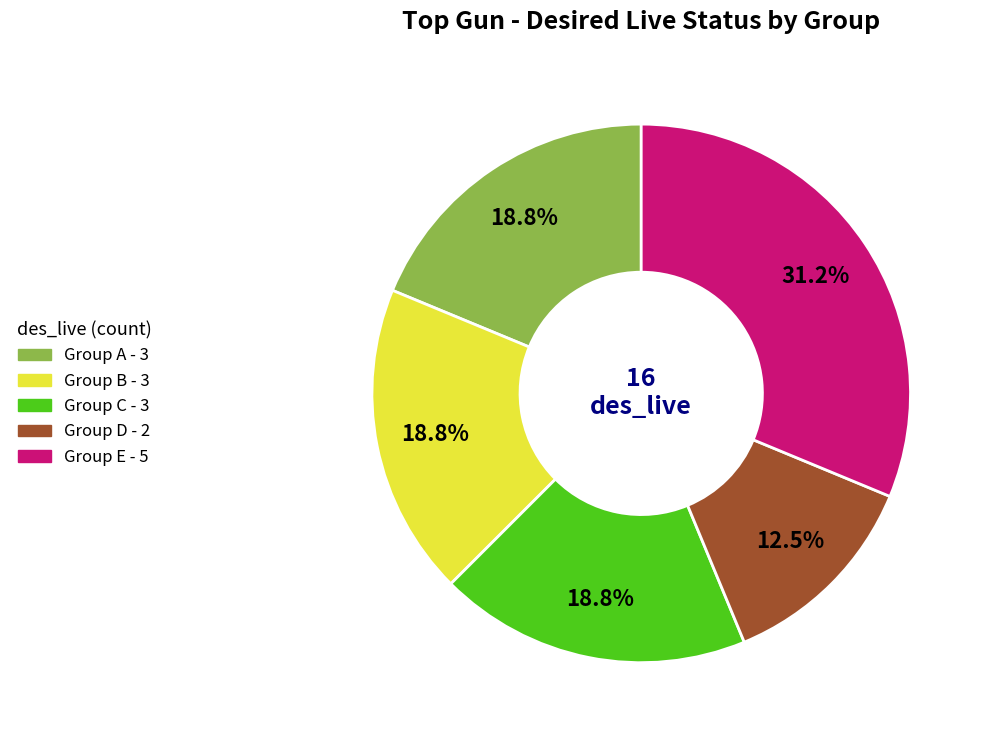

To the nearest percent, what is the average slice percentage?

20%